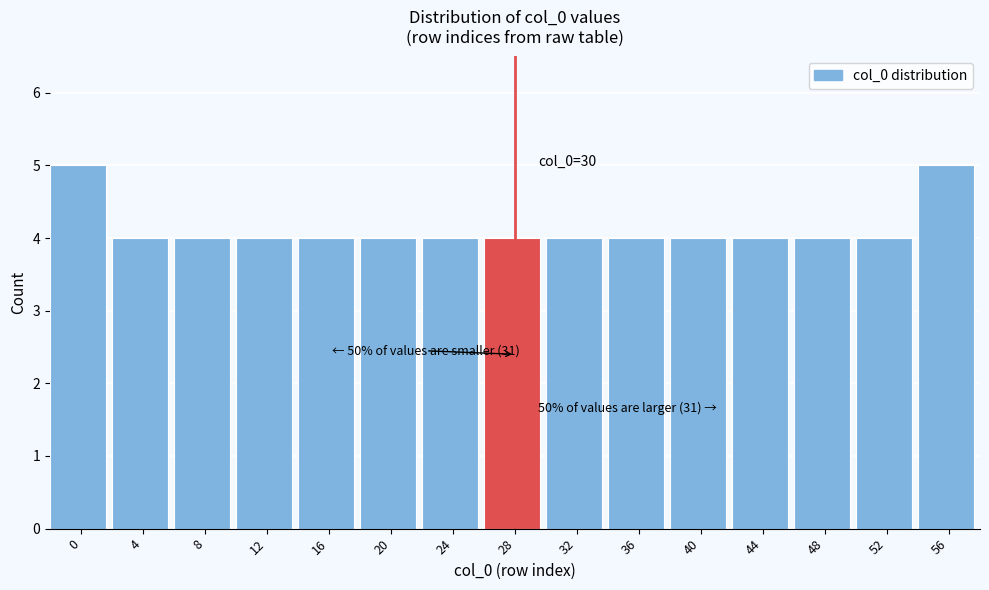

Reading left to right, transcribe all the data shown in this chart.

0=5	4=4	8=4	12=4	16=4	20=4	24=4	28=4	32=4	36=4	40=4	44=4	48=4	52=4	56=5